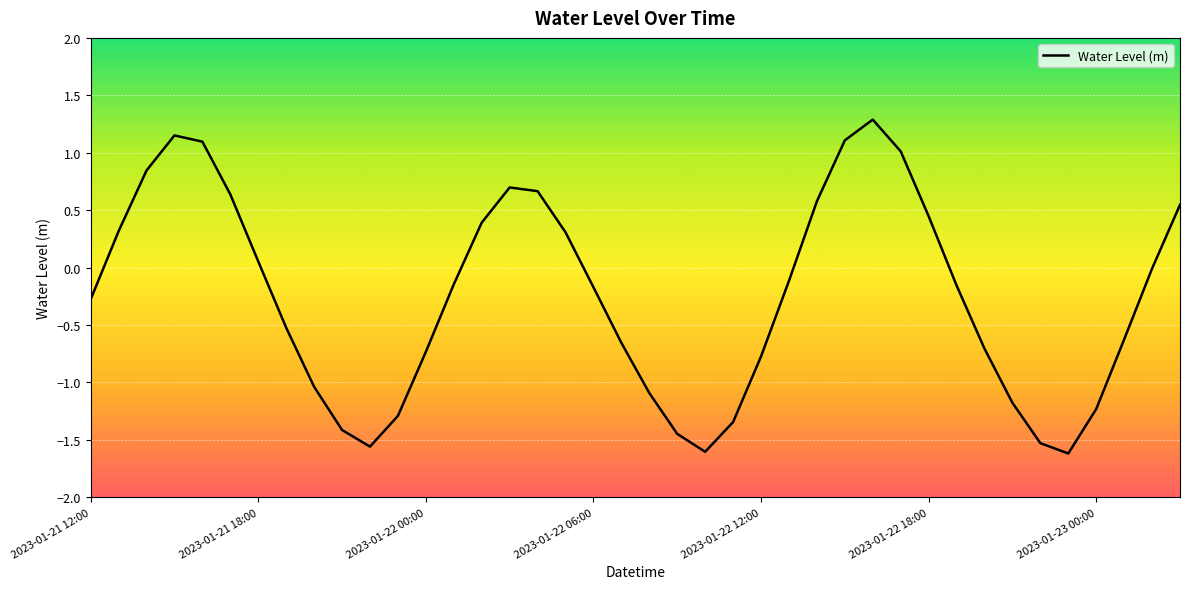

What is the difference between the maximum and minimum values?

2.9